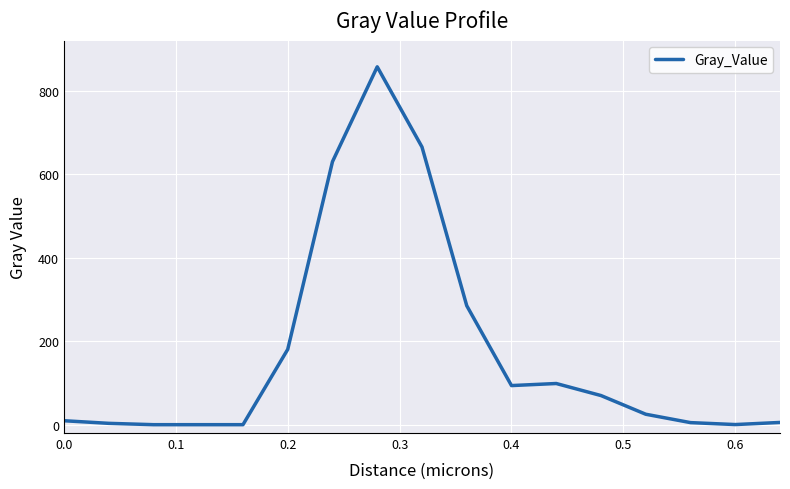

What is the difference between the maximum and minimum values?

857.1